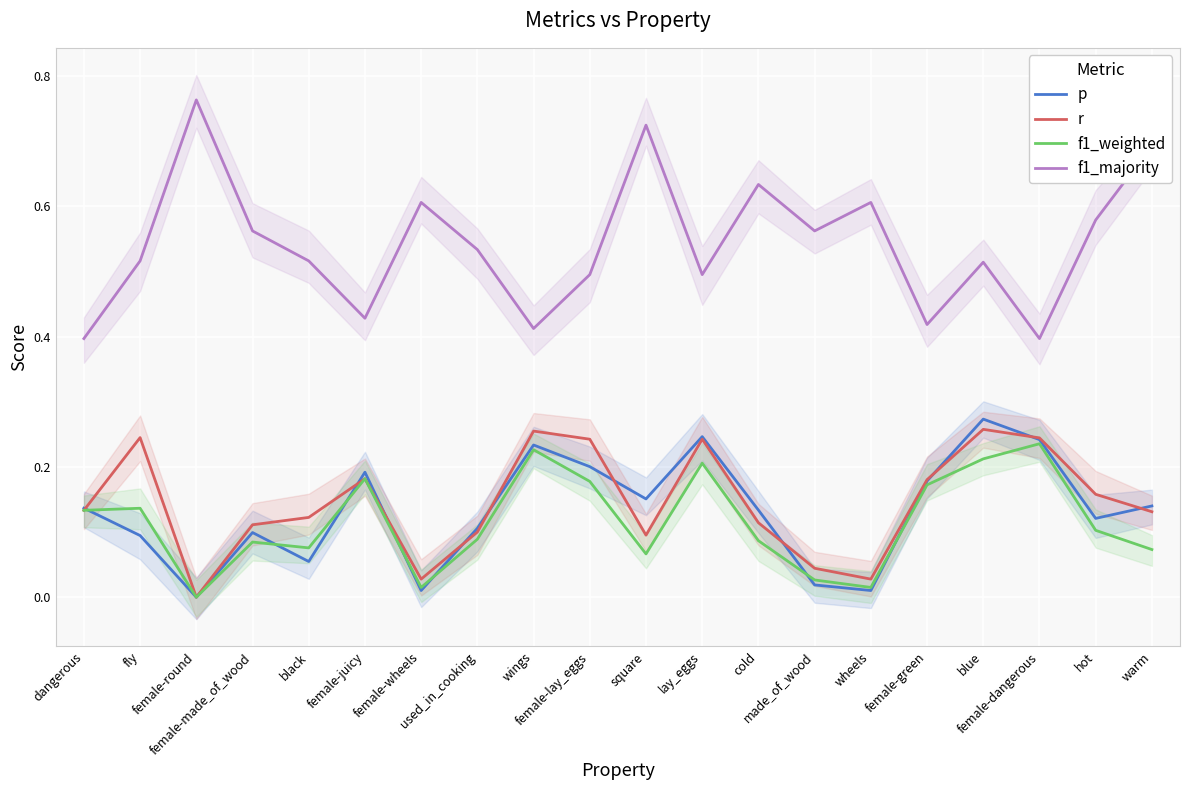

At which category does f1_weighted reach its first local valley?

female-round